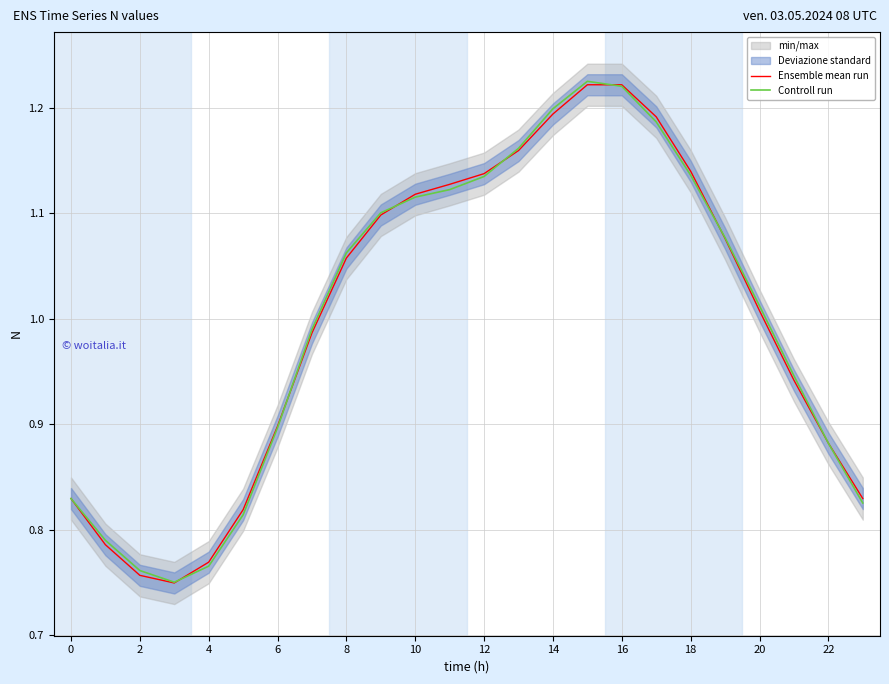

The Ensemble mean run series shows 0.5 at 12. True or false?

False